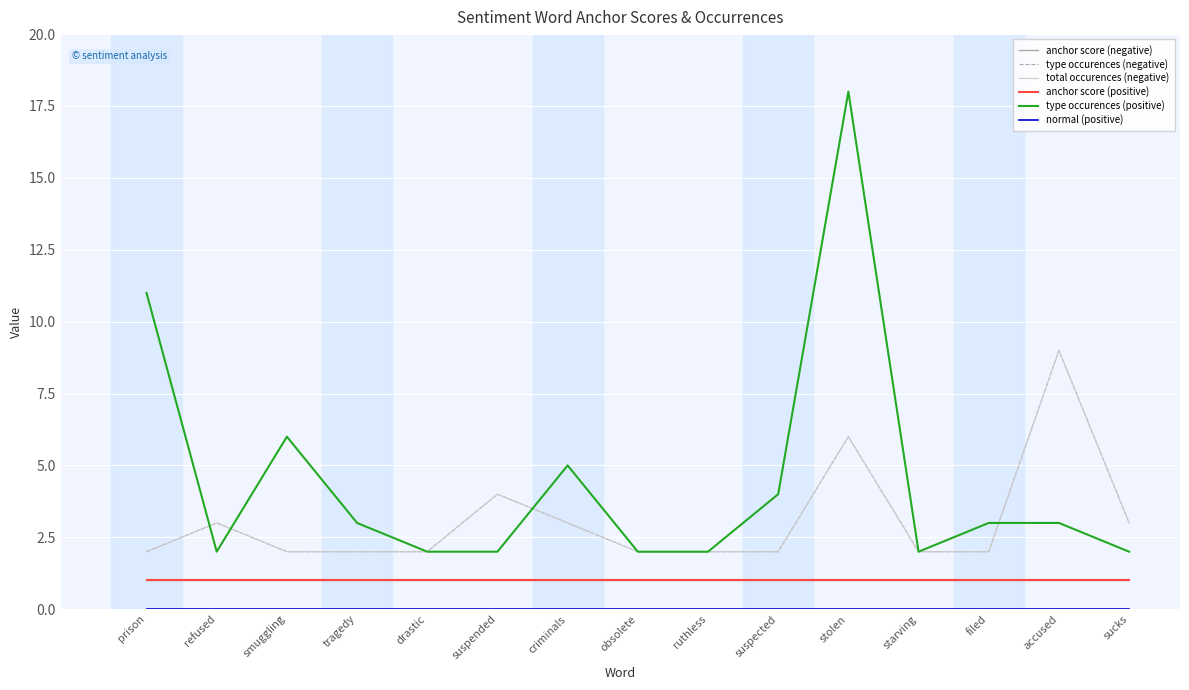

True or false: anchor score (positive) and anchor score (negative) cross at least once.

False